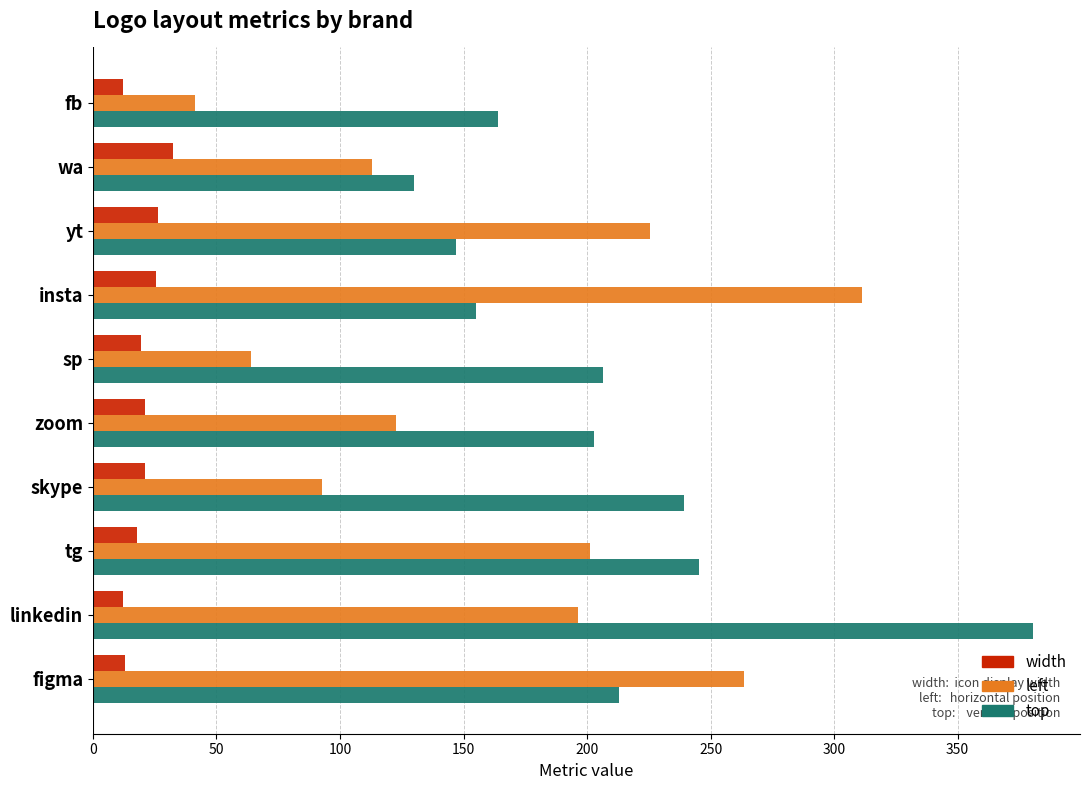

What is the spread (max minus min) of values at linkedin?

368.5